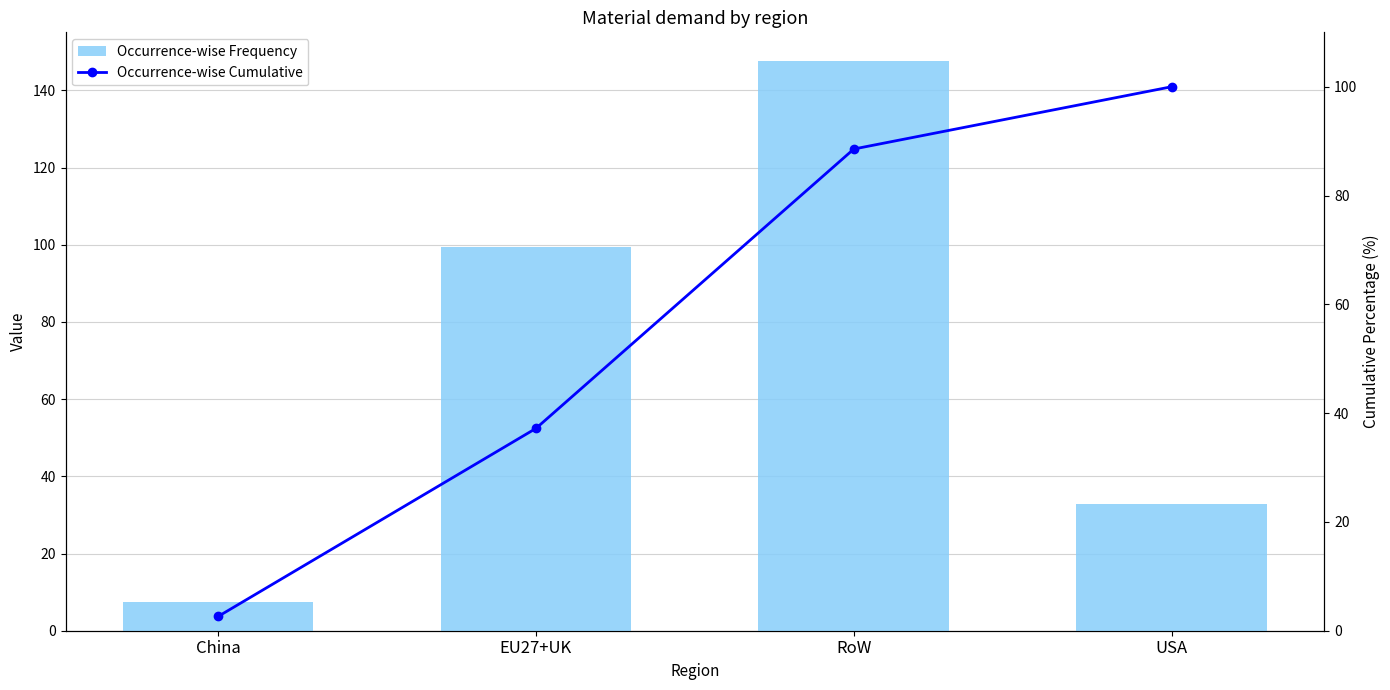

What is the highest value of the Occurrence-wise Frequency series?

147.6